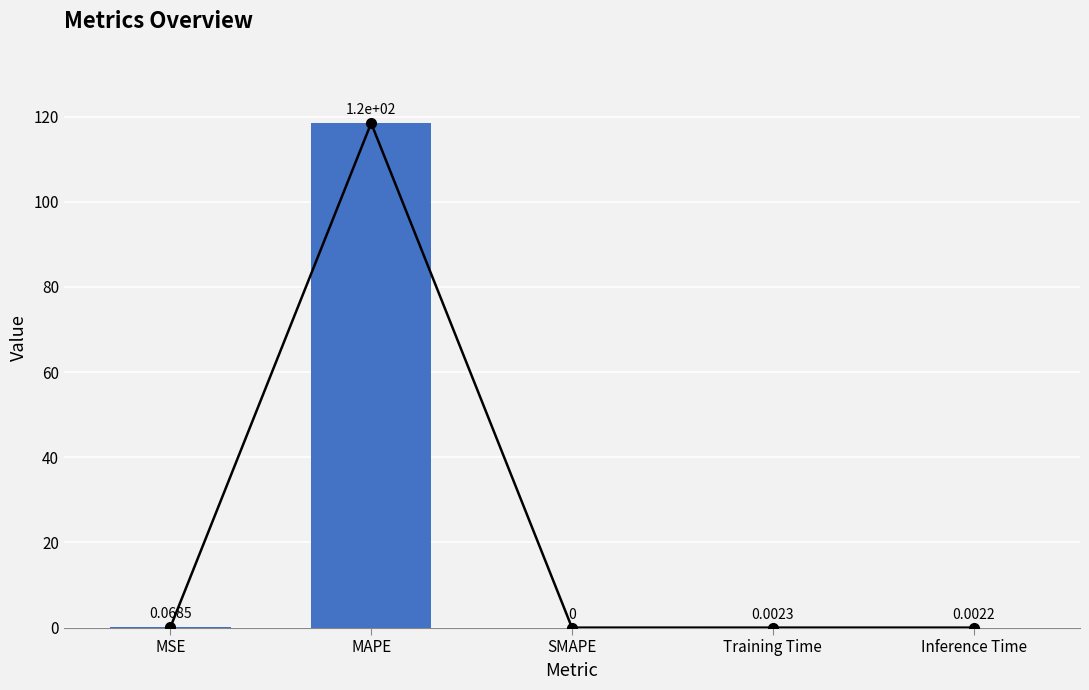

How many bars are there in total?

5